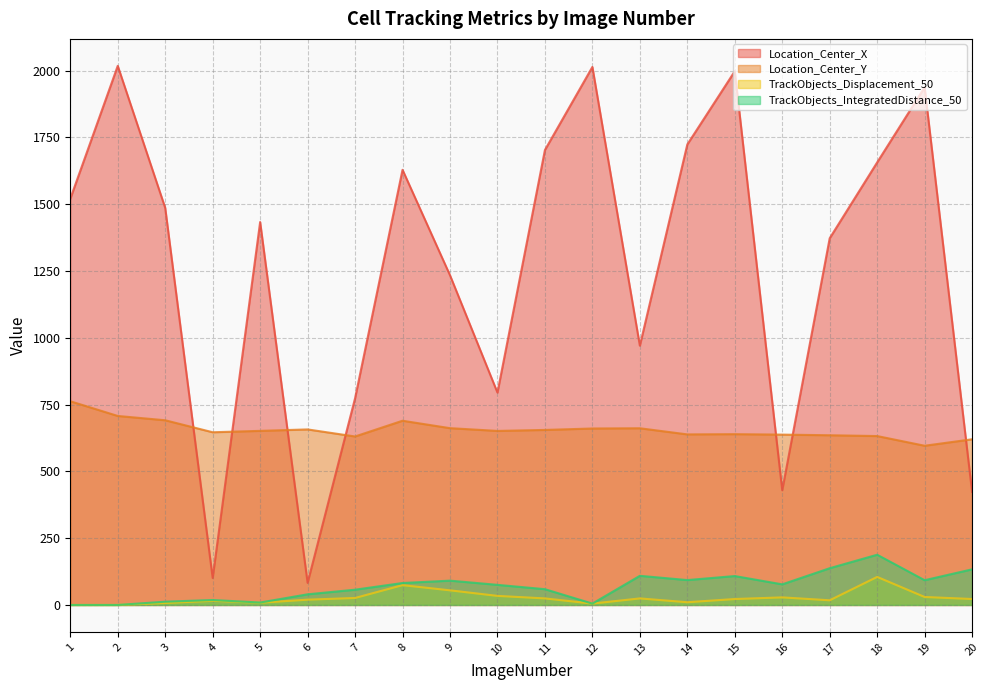

How many lines are shown in the chart?

4